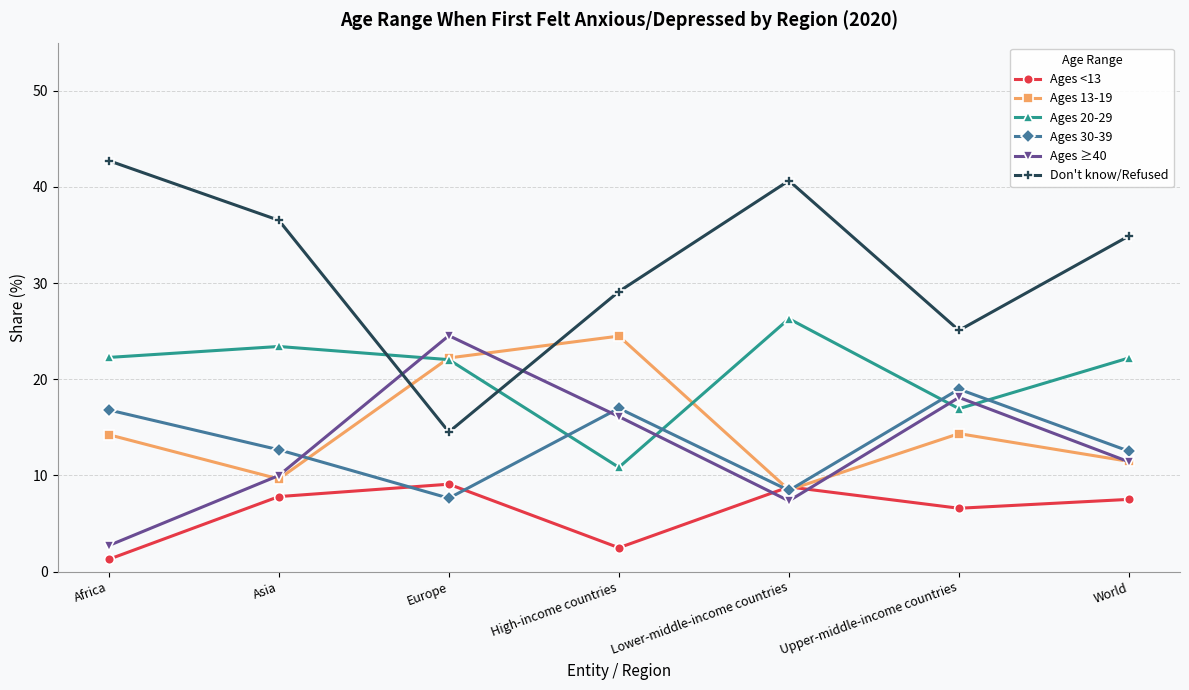

At which category does Ages 30-39 reach its first local peak?

High-income countries